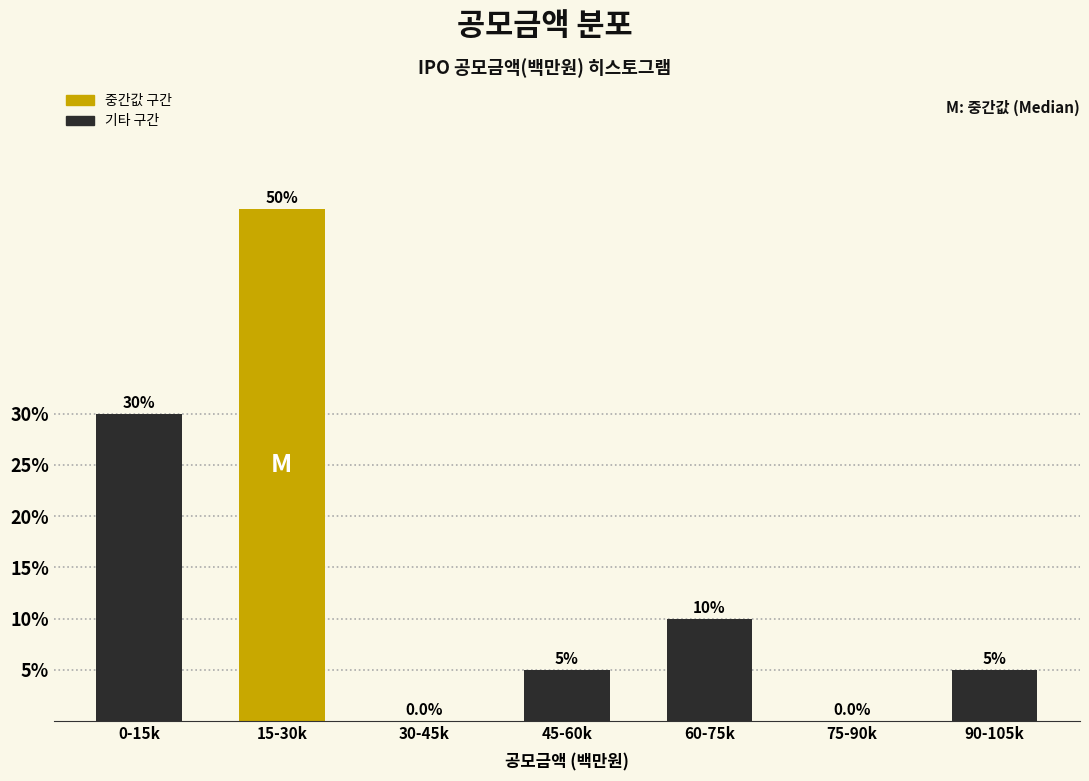

Reading left to right, extract all data points from this chart.

0-15k=30	15-30k=50	30-45k=0	45-60k=5	60-75k=10	75-90k=0	90-105k=5